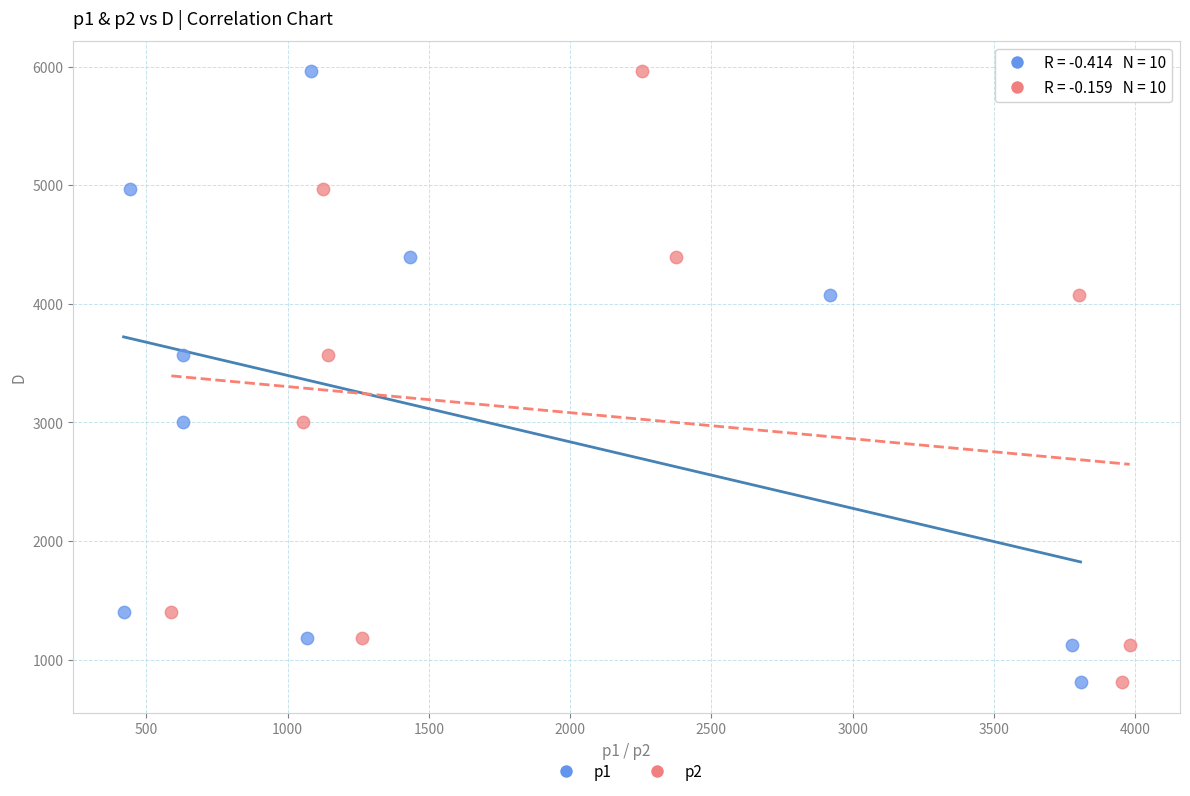

What are all the series names shown in the legend?

p1, p2